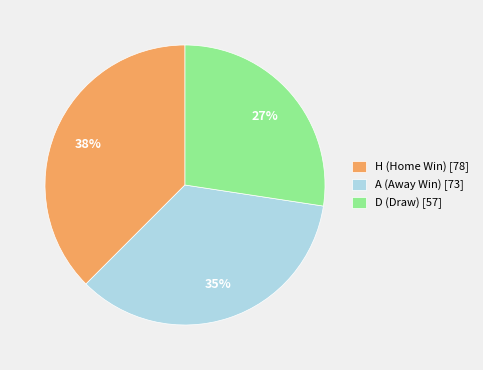

How many segments does this pie chart have?

3